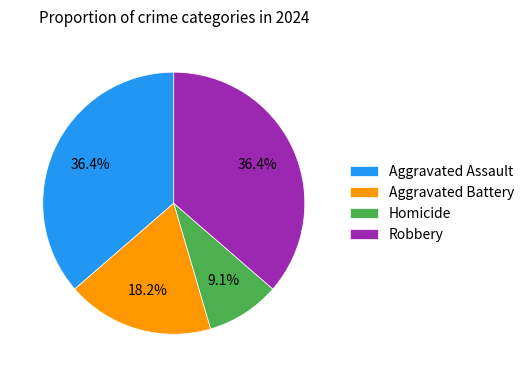

How many slices are in this pie chart?

4